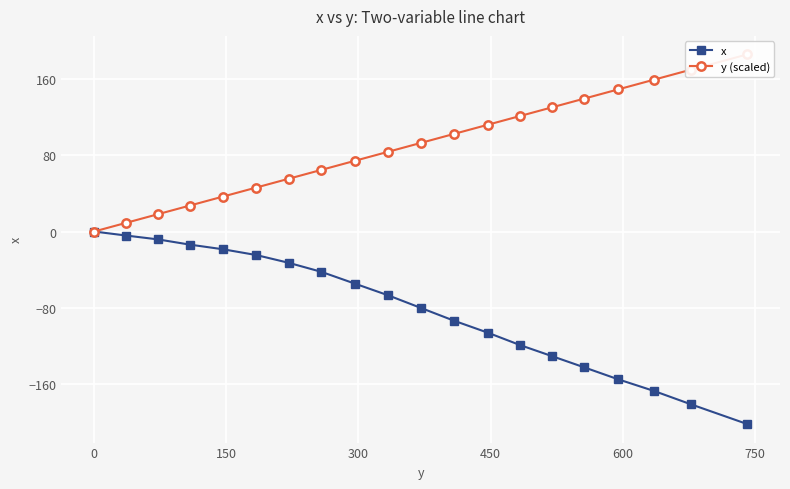

What is the value of the x point at the 12th from the left?

-93.4